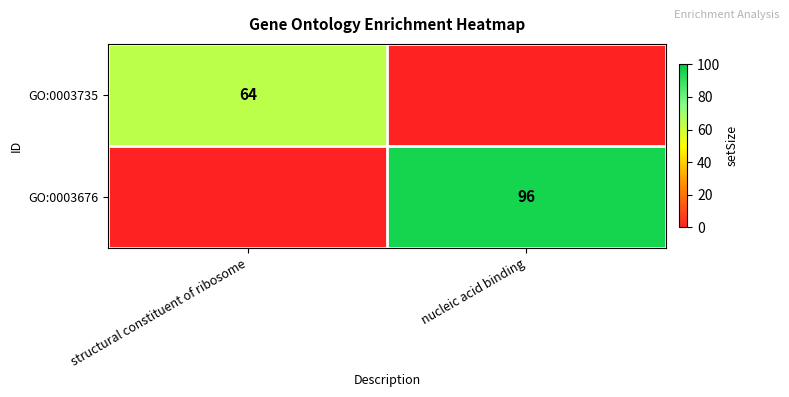

Is the value of GO:0003676 at nucleic acid binding greater than the value of GO:0003735 at structural constituent of ribosome?

Yes